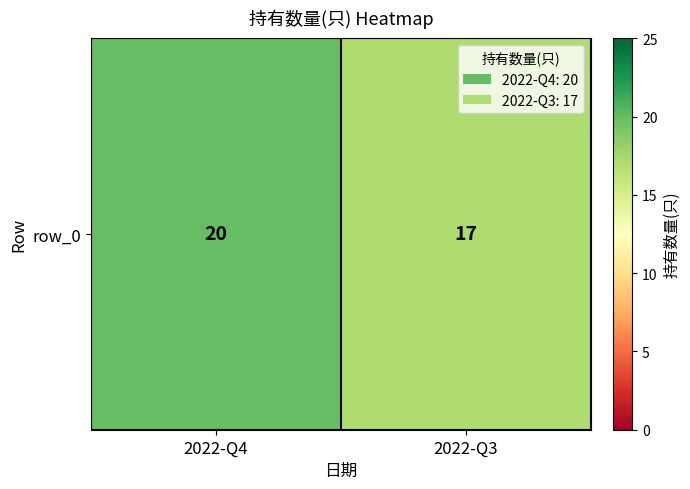

Rank the categories by value from lowest to highest.

2022-Q3, 2022-Q4